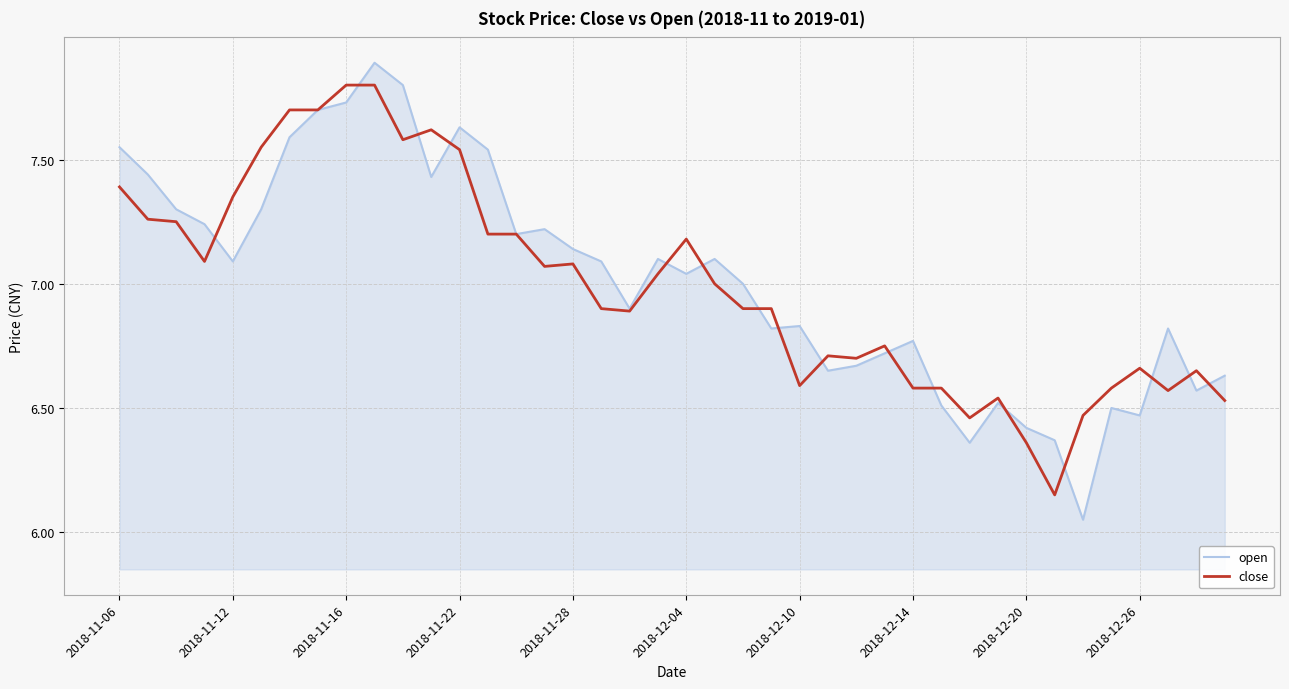

Which series has the largest range (max minus min)?

open